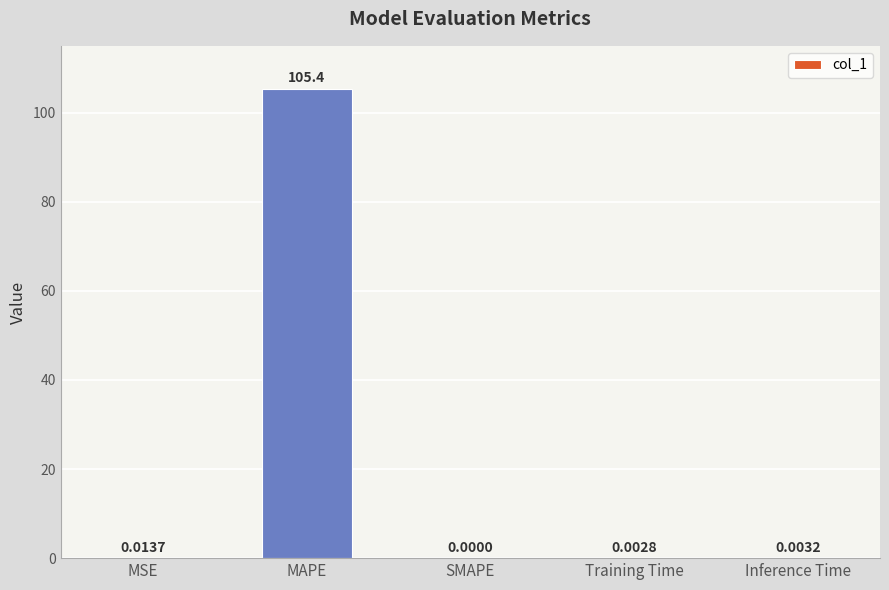

What is the sum of all values?

105.4